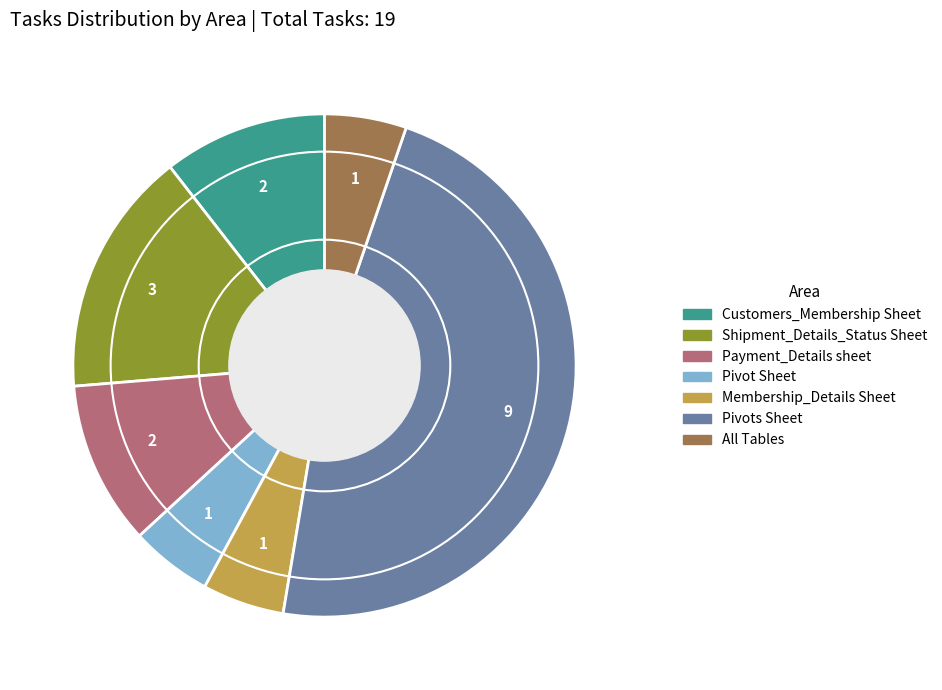

Approximately how many times larger is the value at Shipment_Details_Status Sheet compared to Pivot Sheet?

3.0